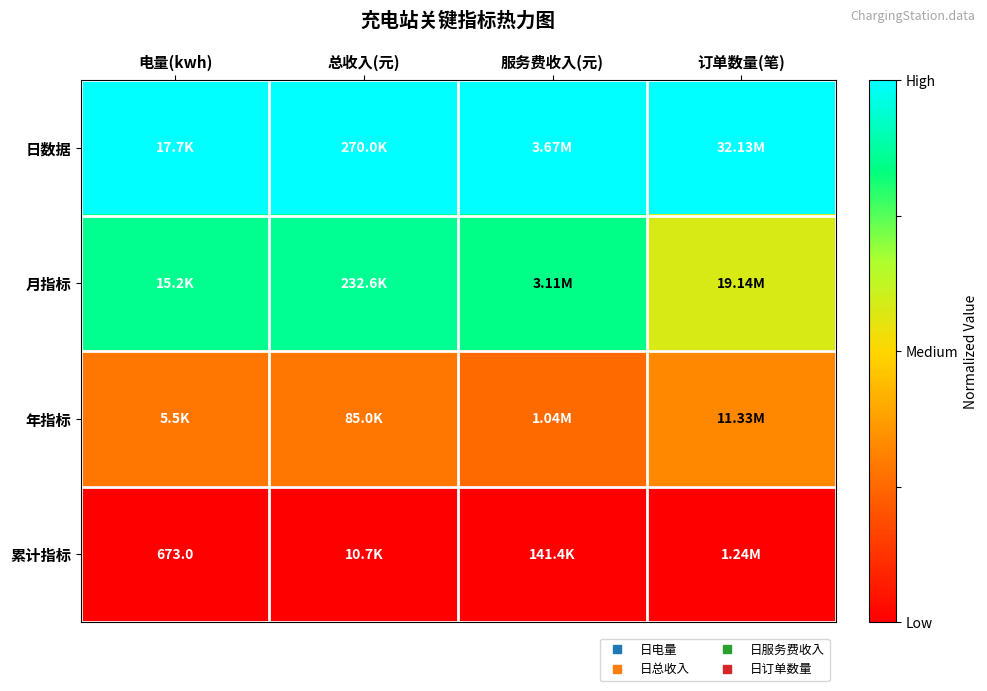

At which category is the sum across all series the highest?

总收入(元)